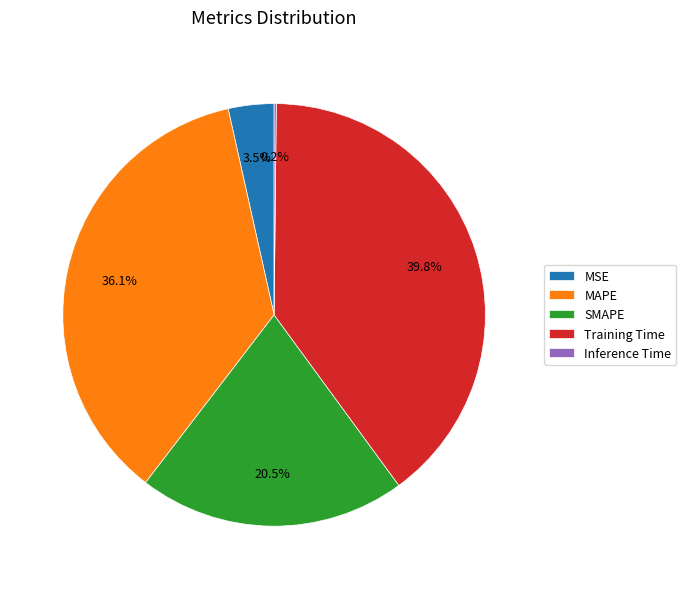

What percentage is NOT represented by SMAPE?

79.5%